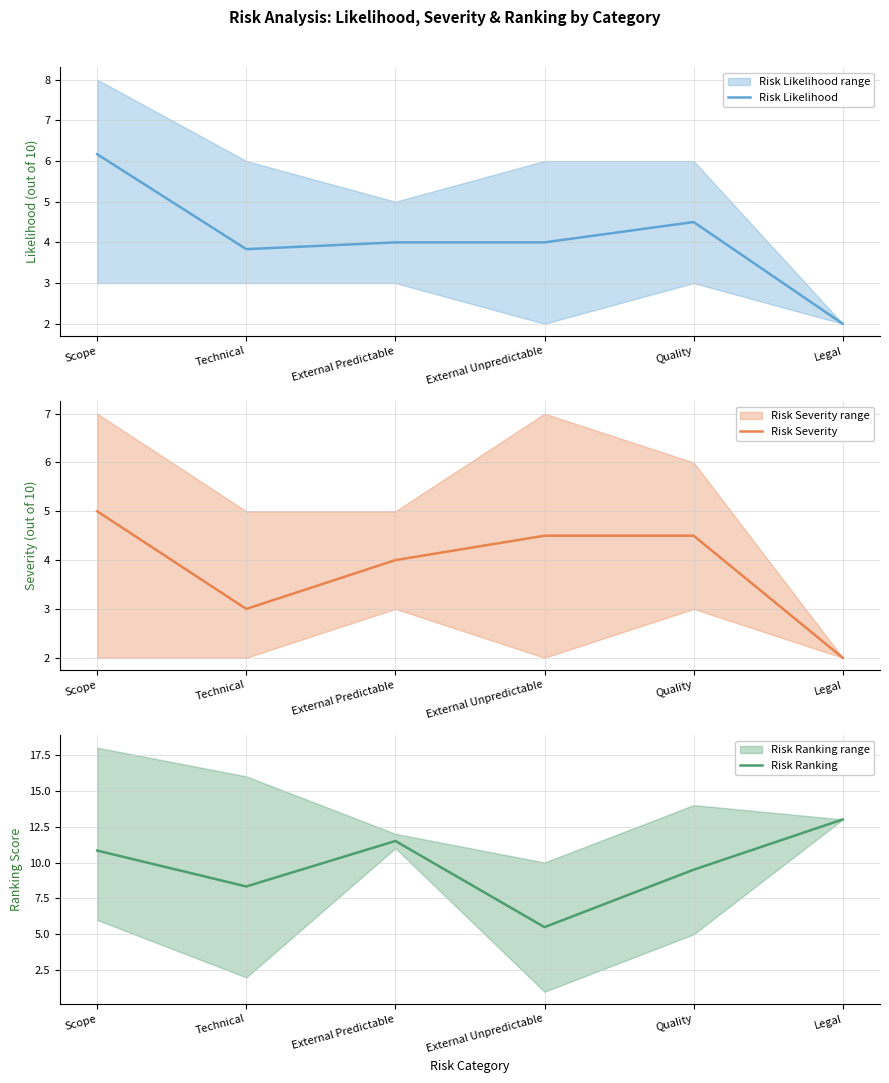

At which category is the sum across all series the highest?

Scope